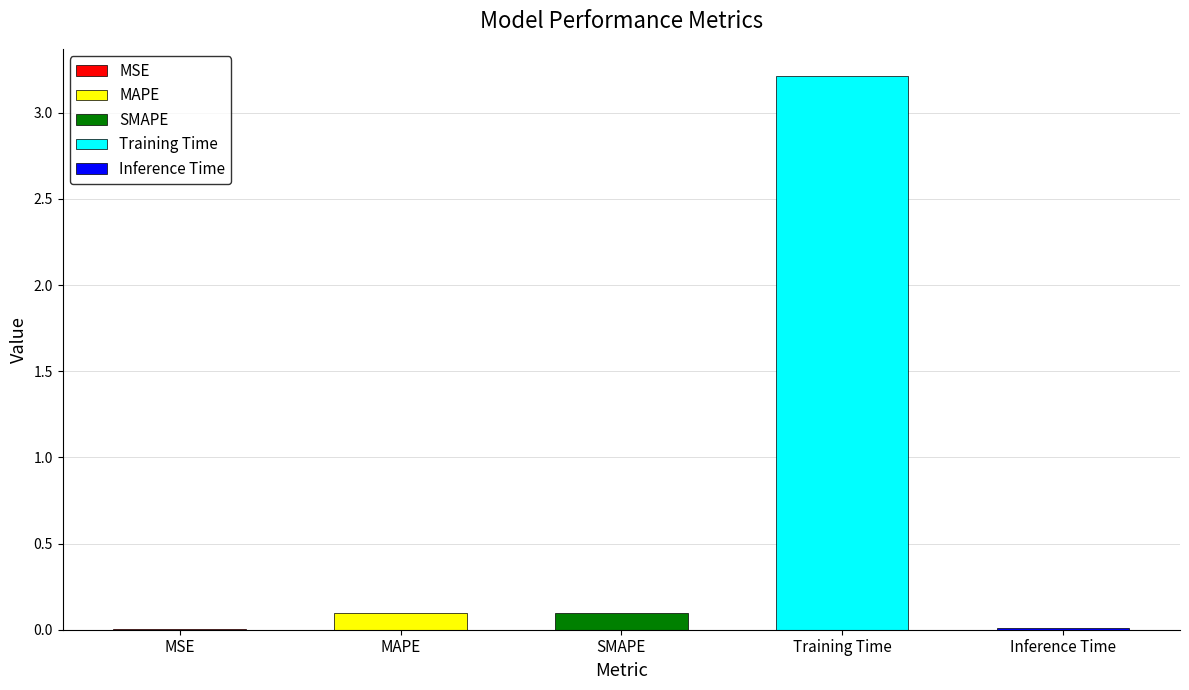

True or false: the data shows 0.0 at MSE.

True